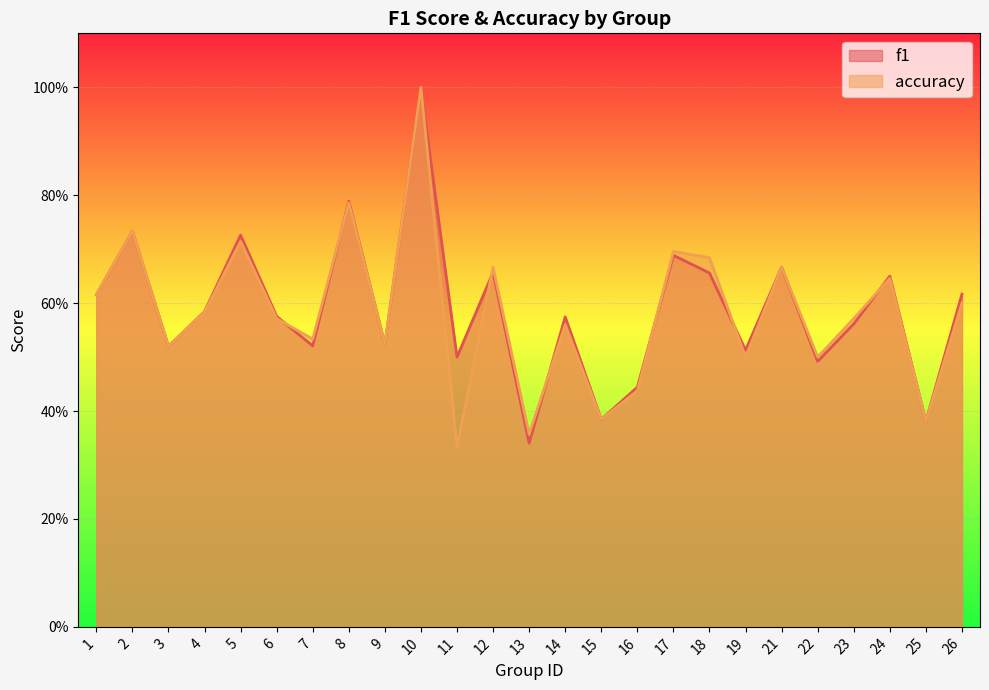

At how many categories does at least one series exceed 0?

25